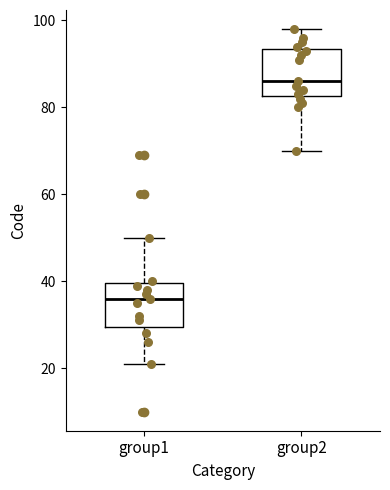

Reading left to right, read every box against the y-axis: the position of its median line, the range the box covers, and the ends of its whiskers. The values are not printed on the chart, so give them approximately, as read against the axis.

group1: median 36, box 30 to 40, whiskers 22 to 50
group2: median 86, box 82 to 94, whiskers 70 to 98